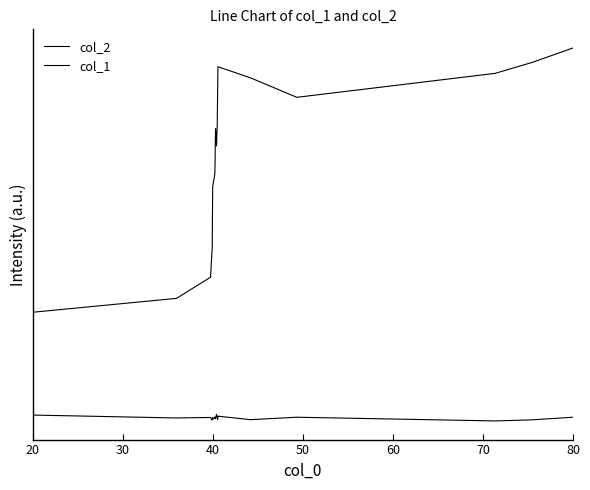

What is the sum of all col_1 values?

302.0